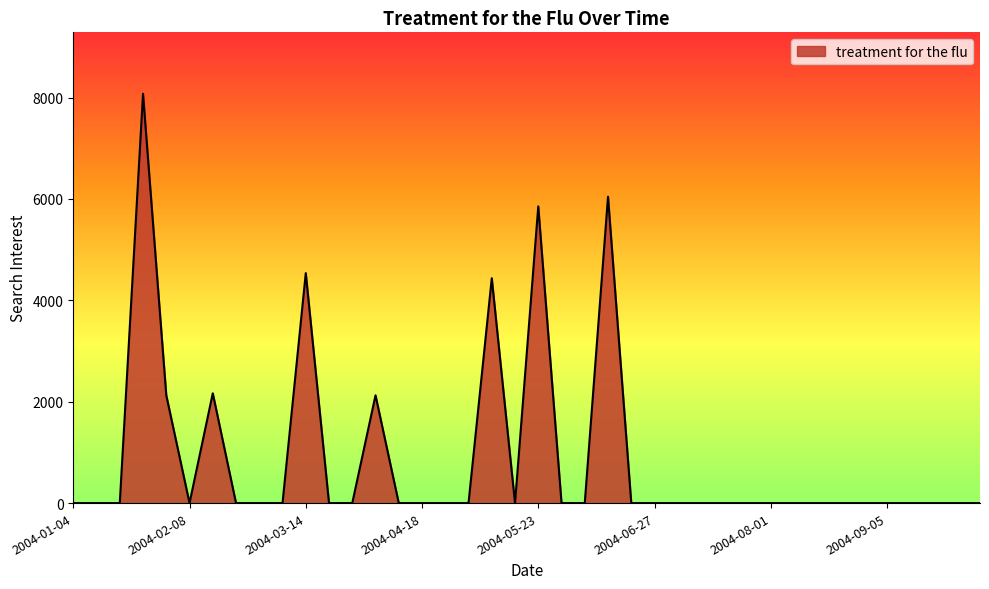

What is the difference between the maximum and minimum values?

8075.0